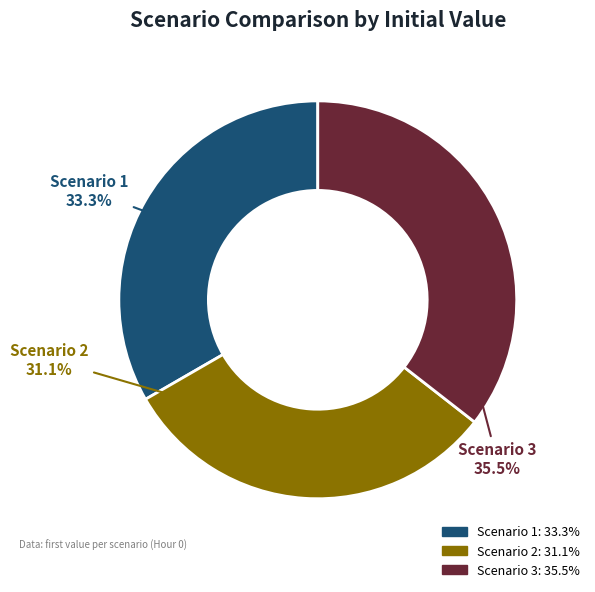

Which category has the biggest portion of the pie?

Scenario 3